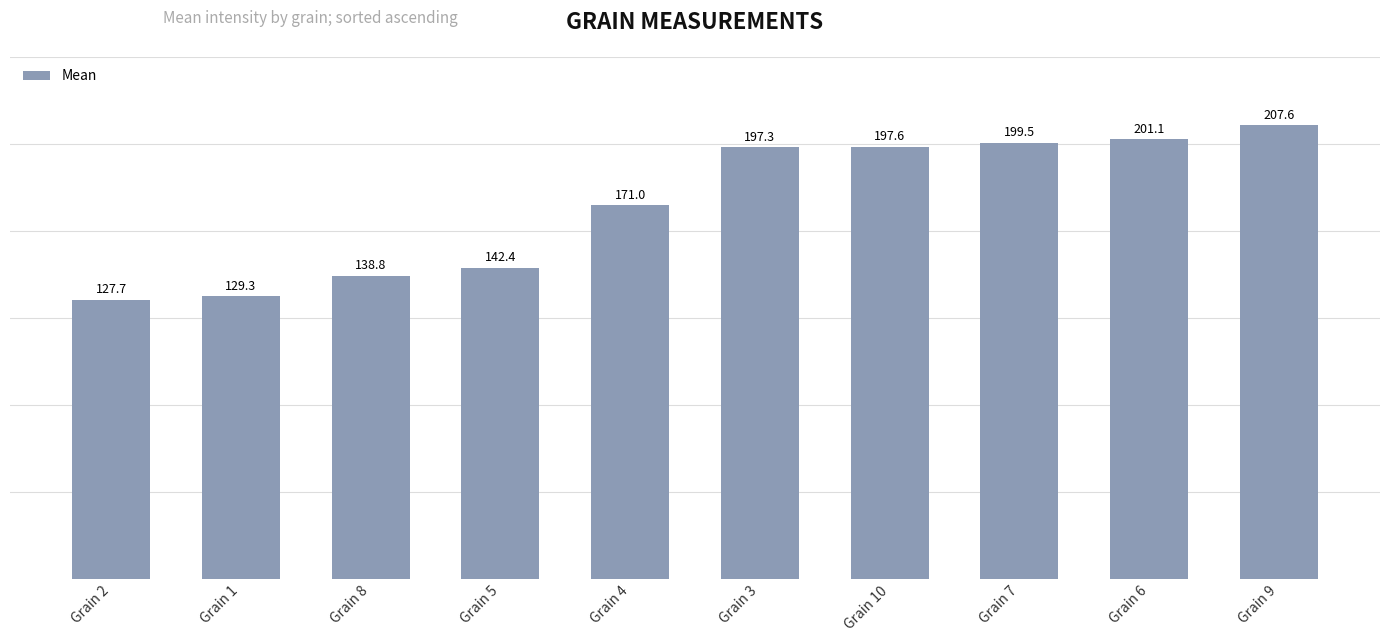

Which label corresponds to the smallest value in the chart?

Grain 2